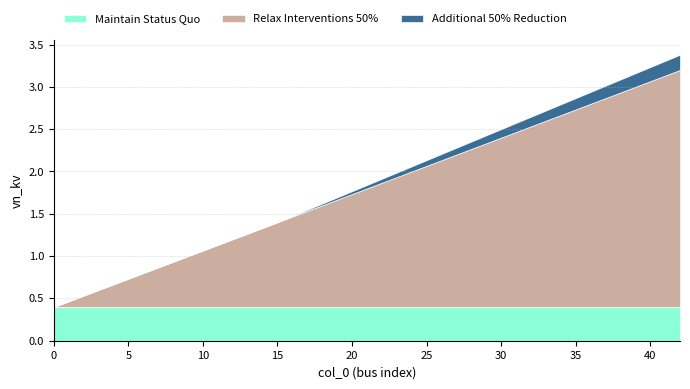

What is the sum of all Maintain Status Quo values?

6.0